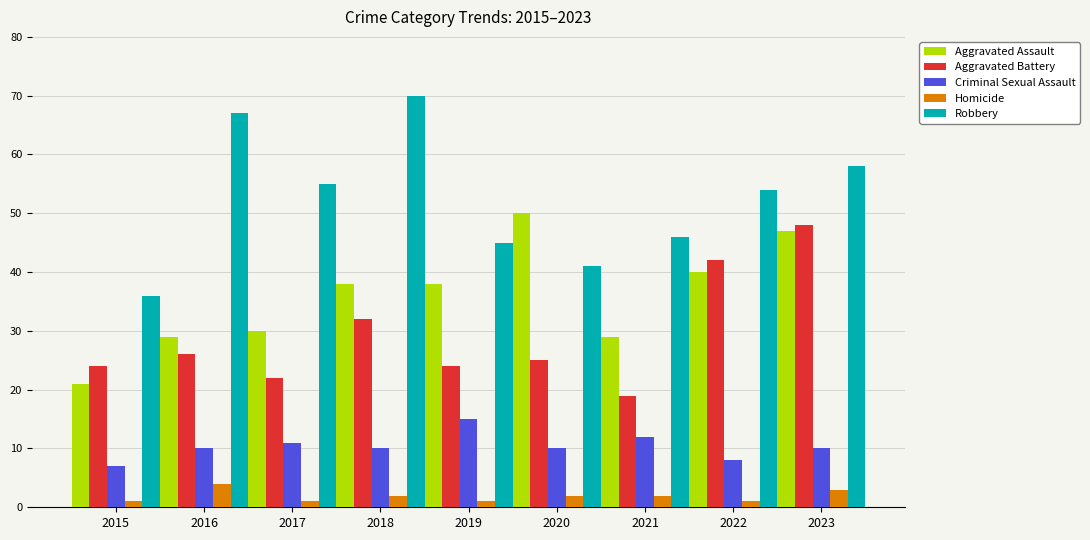

The value of Aggravated Battery at 2021 is 10. True or false?

False